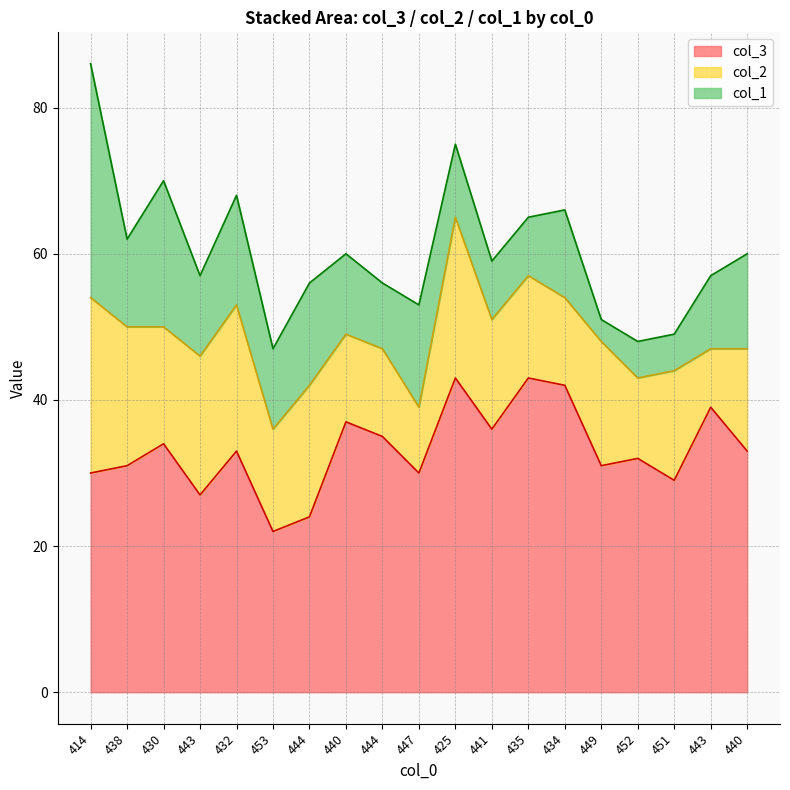

The col_3 series shows 24 at 444. True or false?

True